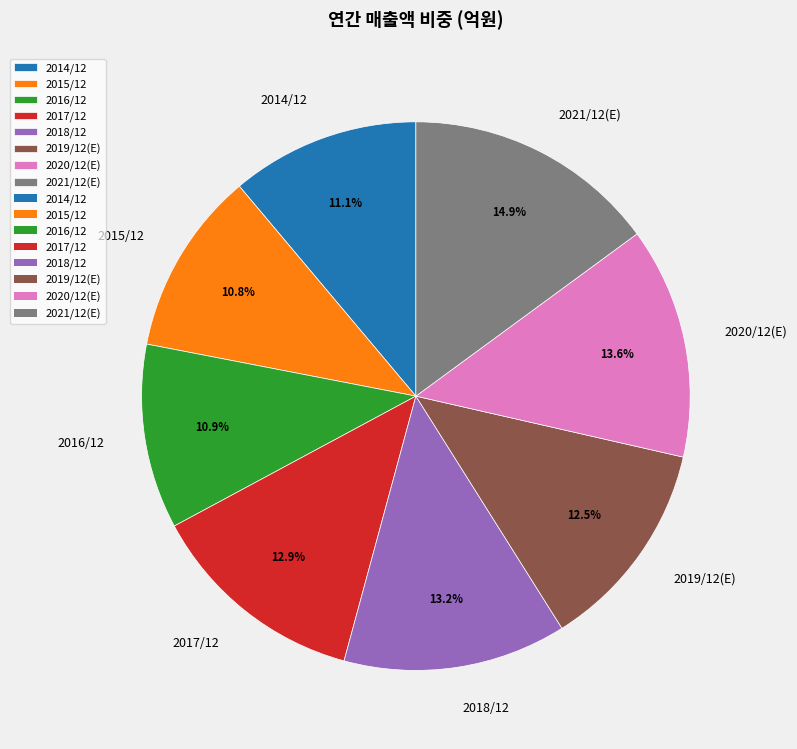

What percentage is NOT represented by 2015/12?

89.2%